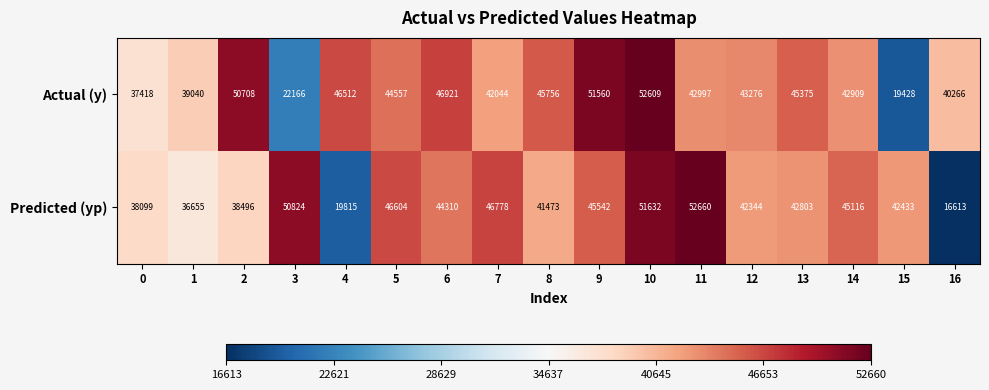

Which series changed the most between 7 and 15?

Actual (y)